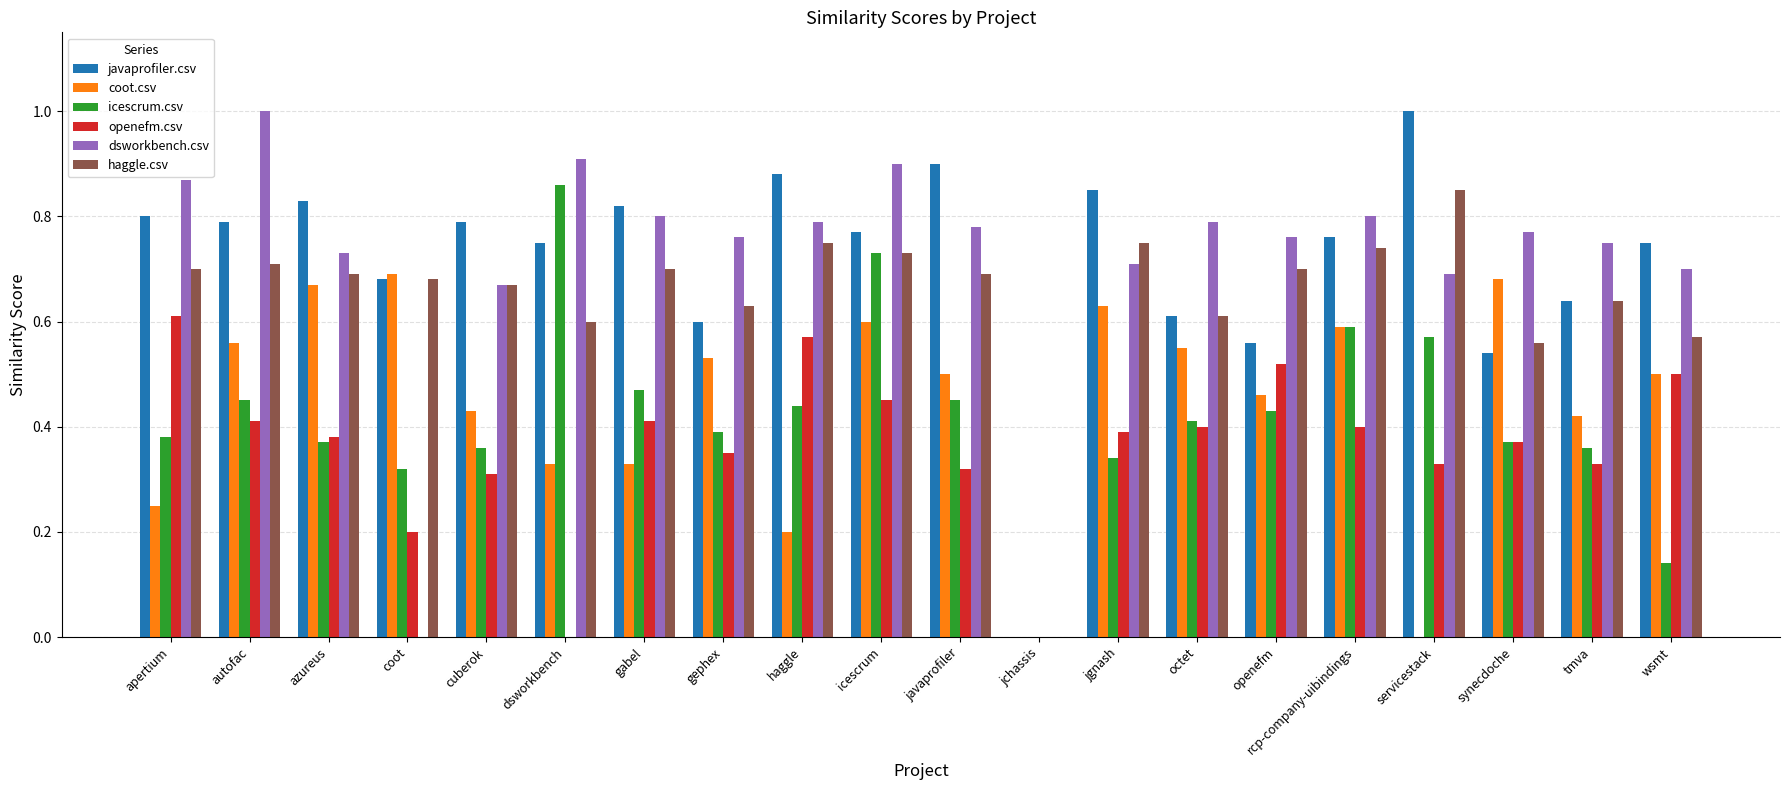

Is the value of dsworkbench.csv at cuberok greater than the value of haggle.csv at synecdoche?

Yes